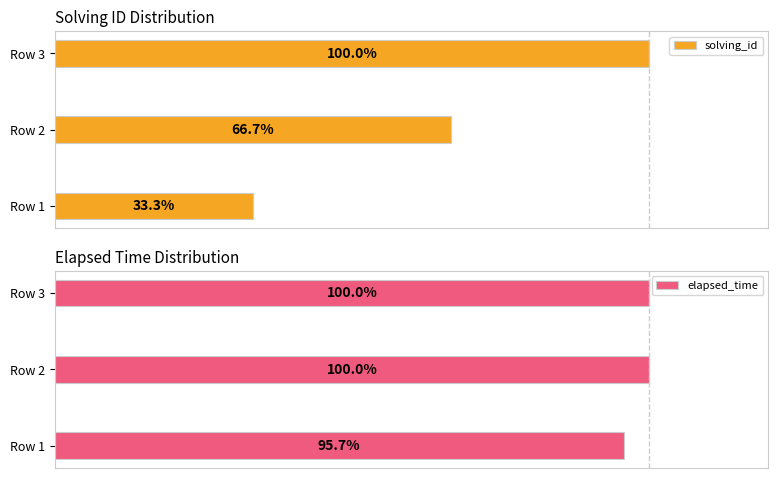

Does the chart contain stacked bars?

No